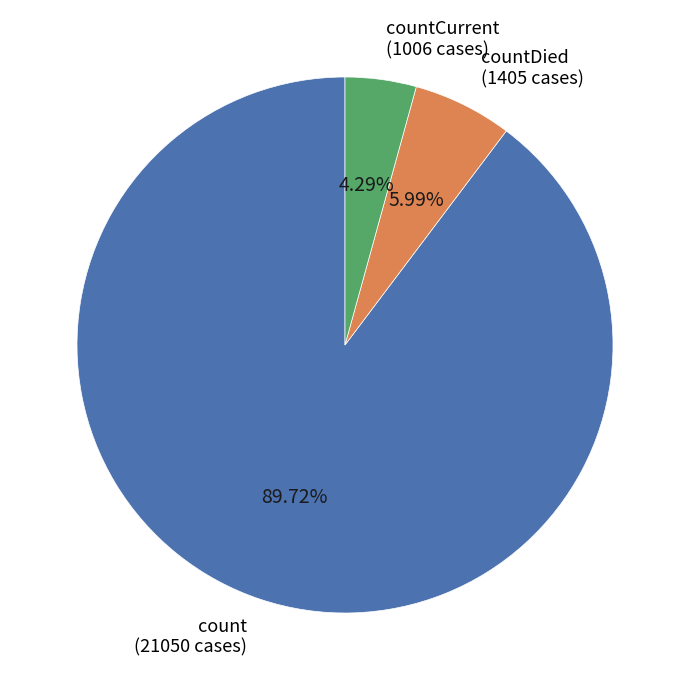

Approximately how many times larger is the value at countDied (1405 cases) compared to countCurrent (1006 cases)?

1.4